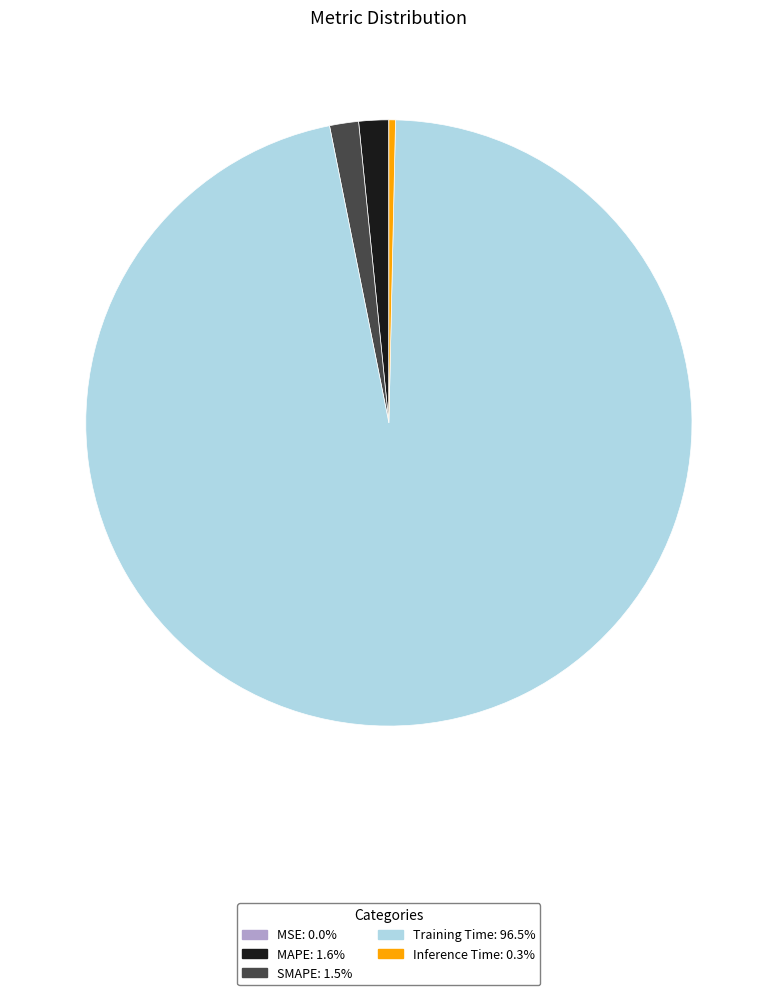

Which has a higher value, Inference Time or MAPE?

MAPE